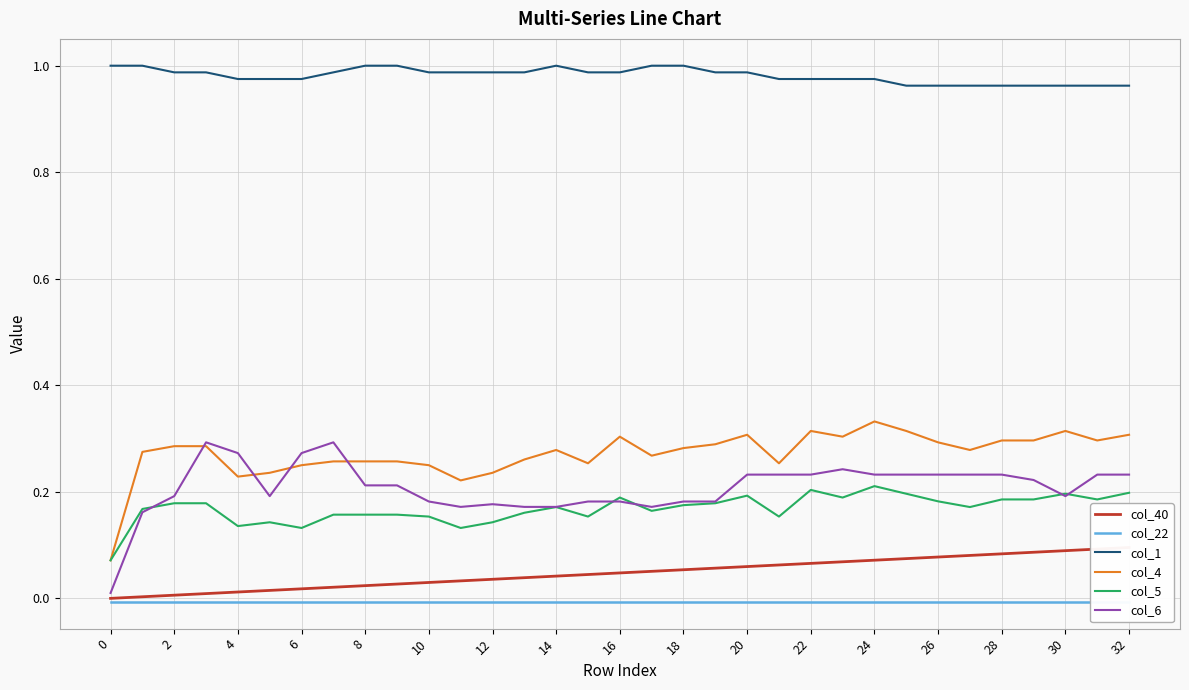

True or false: col_1 and col_6 intersect in this chart.

False